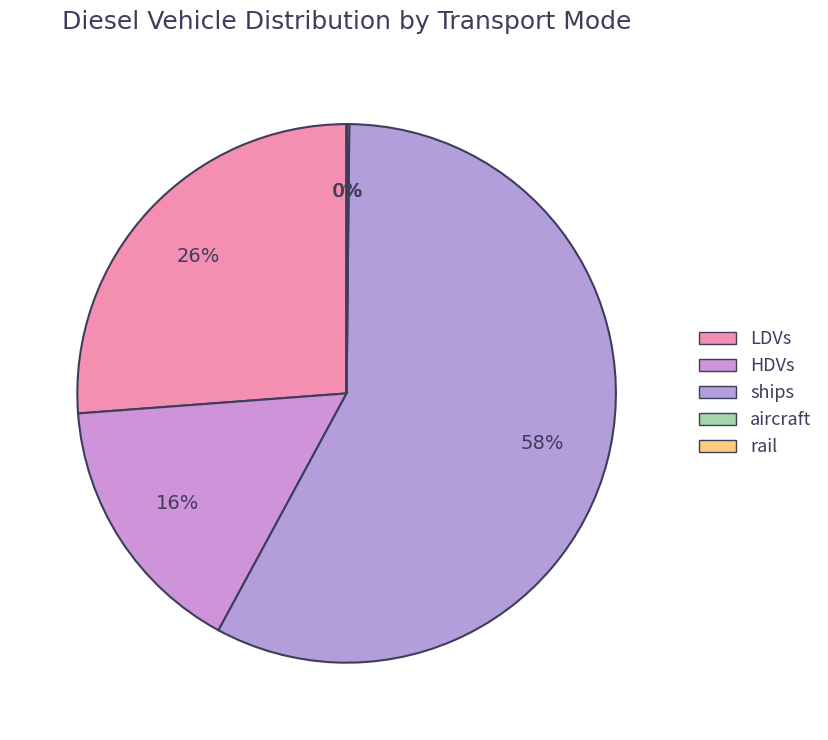

Approximately how many times larger is the value at ships compared to LDVs?

2.2